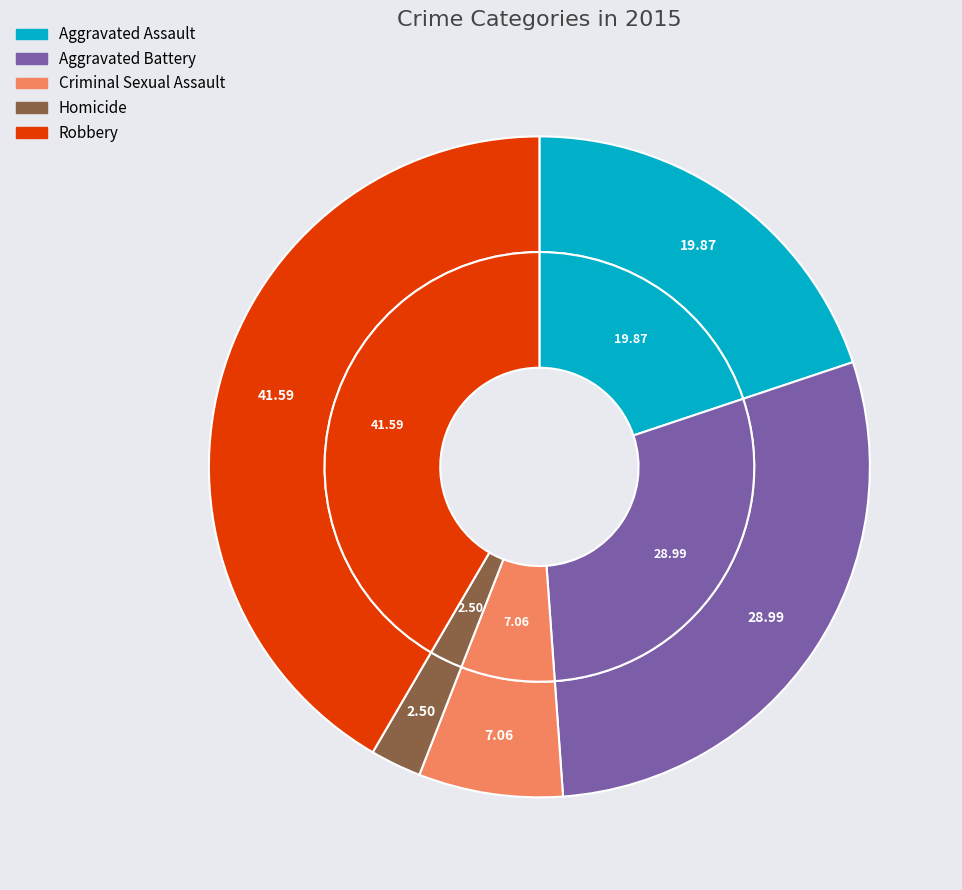

What percentage do Criminal Sexual Assault and Aggravated Battery together represent?

36.0%